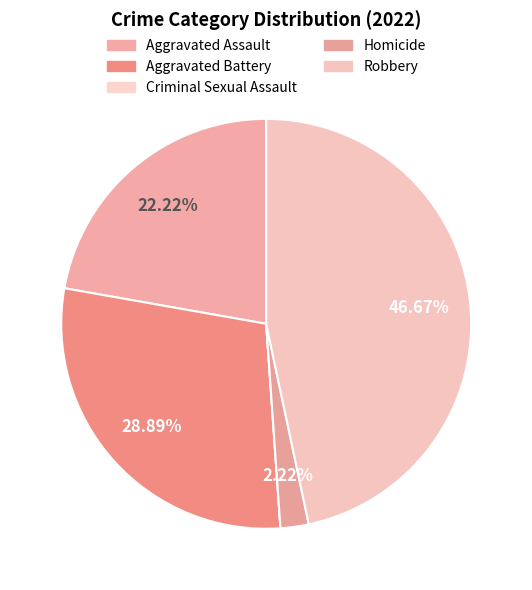

To the nearest percent, what is the average slice percentage?

20%